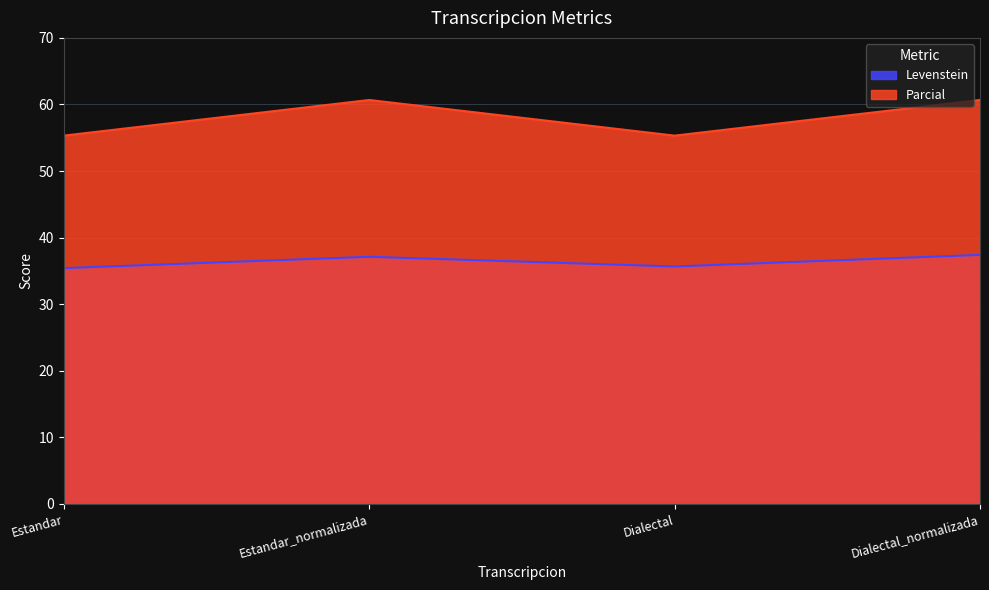

Reading left to right, extract all data points from this chart.

Levenstein: 35.4	37.1	35.7	37.4
Parcial: 55.3	60.7	55.3	60.7